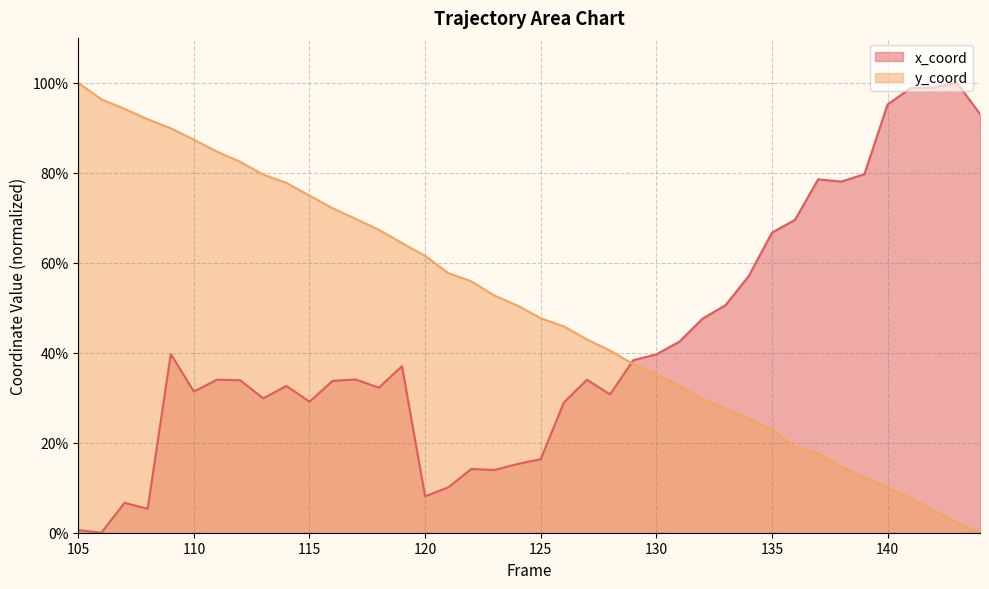

What is the maximum value shown in the chart?

100.0